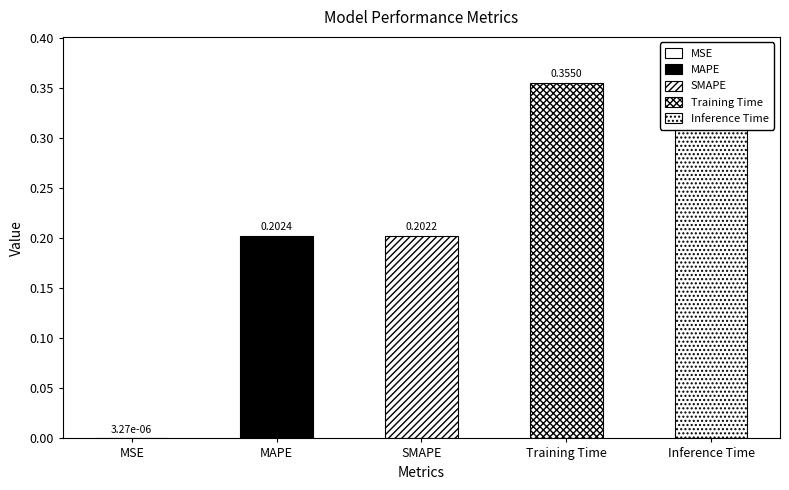

Which label corresponds to the smallest value in the chart?

MSE